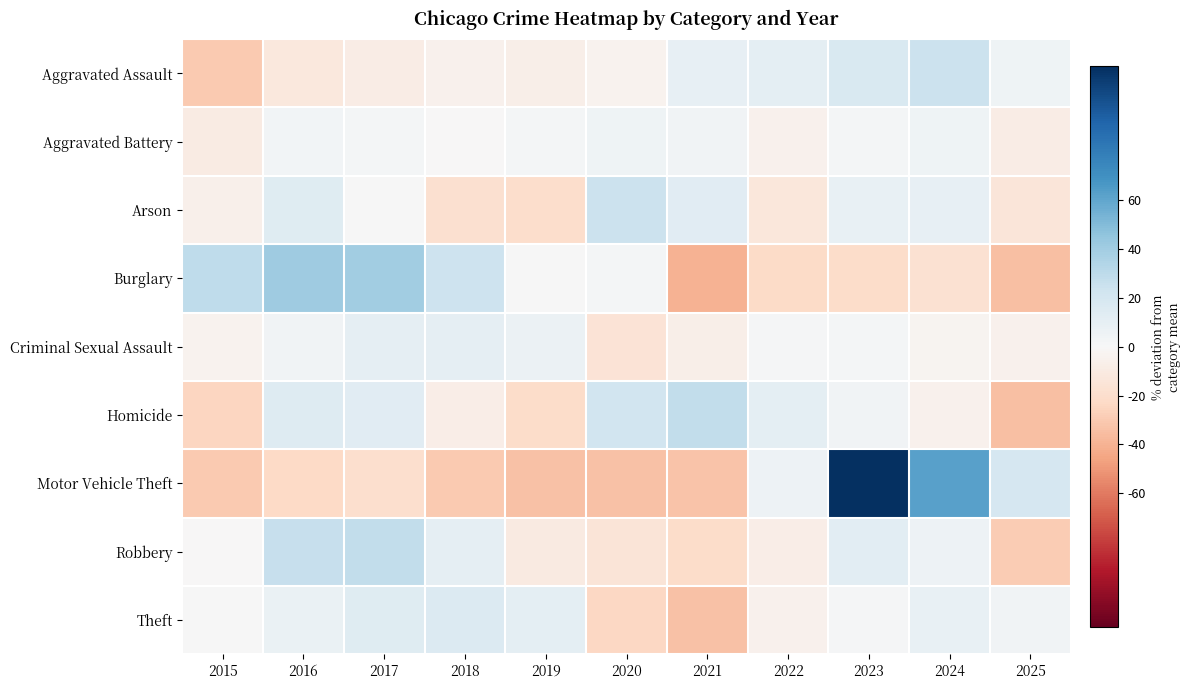

Reading right to left, extract all data points from this chart.

Aggravated Assault: 2025=4.6	2024=25.1	2023=17.5	2022=11.1	2021=9.0	2020=-3.9	2019=-6.3	2018=-5.3	2017=-8.9	2016=-12.3	2015=-30.5
Aggravated Battery: 2025=-8.9	2024=5.4	2023=2.2	2022=-4.7	2021=4.1	2020=4.9	2019=2.2	2018=-0.9	2017=2.0	2016=3.5	2015=-9.8
Arson: 2025=-13.8	2024=9.7	2023=8.7	2022=-13.1	2021=13.1	2020=24.6	2019=-20.4	2018=-18.0	2017=0.7	2016=14.2	2015=-5.5
Burglary: 2025=-34.4	2024=-17.7	2023=-21.5	2022=-22.2	2021=-39.8	2020=1.8	2019=0.3	2018=23.6	2017=39.9	2016=40.9	2015=29.1
Criminal Sexual Assault: 2025=-5.2	2024=-2.9	2023=2.1	2022=1.3	2021=-7.0	2020=-15.7	2019=7.1	2018=10.6	2017=10.0	2016=3.8	2015=-4.1
Homicide: 2025=-35.0	2024=-5.1	2023=3.9	2022=11.4	2021=28.4	2020=22.2	2019=-21.3	2018=-7.8	2017=12.7	2016=14.9	2015=-24.3
Motor Vehicle Theft: 2025=19.6	2024=62.2	2023=115.1	2022=6.1	2021=-33.3	2020=-33.8	2019=-34.1	2018=-29.7	2017=-19.2	2016=-23.0	2015=-29.8
Robbery: 2025=-29.5	2024=5.8	2023=12.4	2022=-7.4	2021=-20.9	2020=-14.5	2019=-10.7	2018=10.1	2017=28.2	2016=26.9	2015=-0.3
Theft: 2025=4.1	2024=8.5	2023=1.0	2022=-5.0	2021=-33.5	2020=-23.7	2019=11.1	2018=15.7	2017=14.2	2016=7.2	2015=0.4